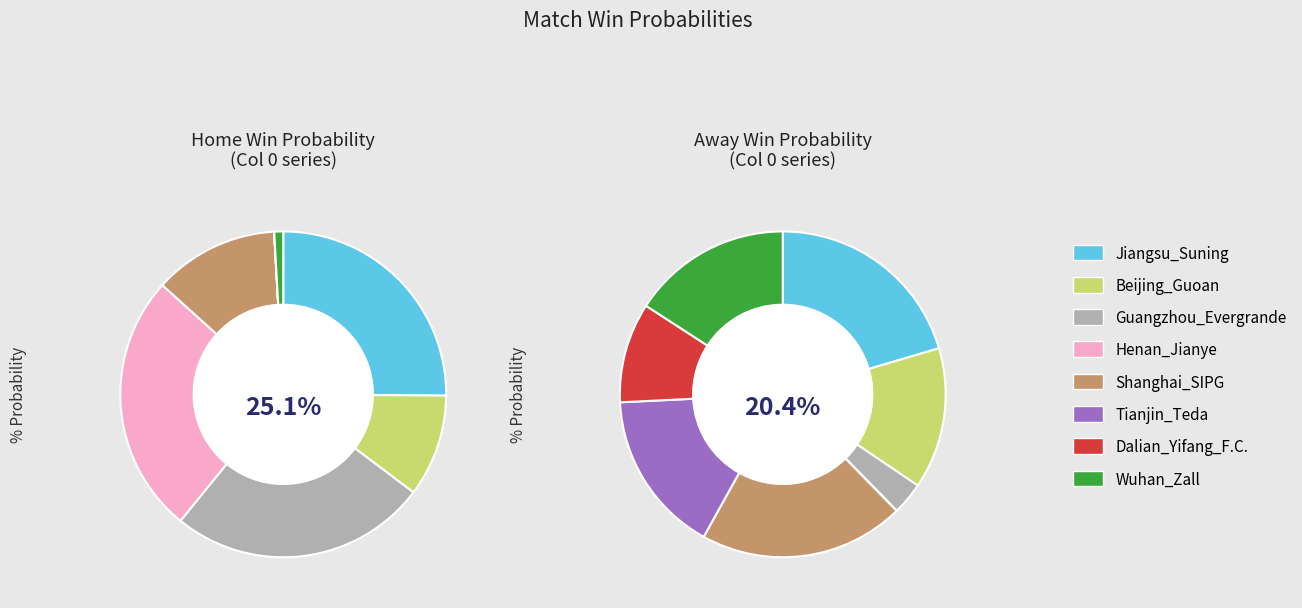

Is there a majority slice in this chart?

No